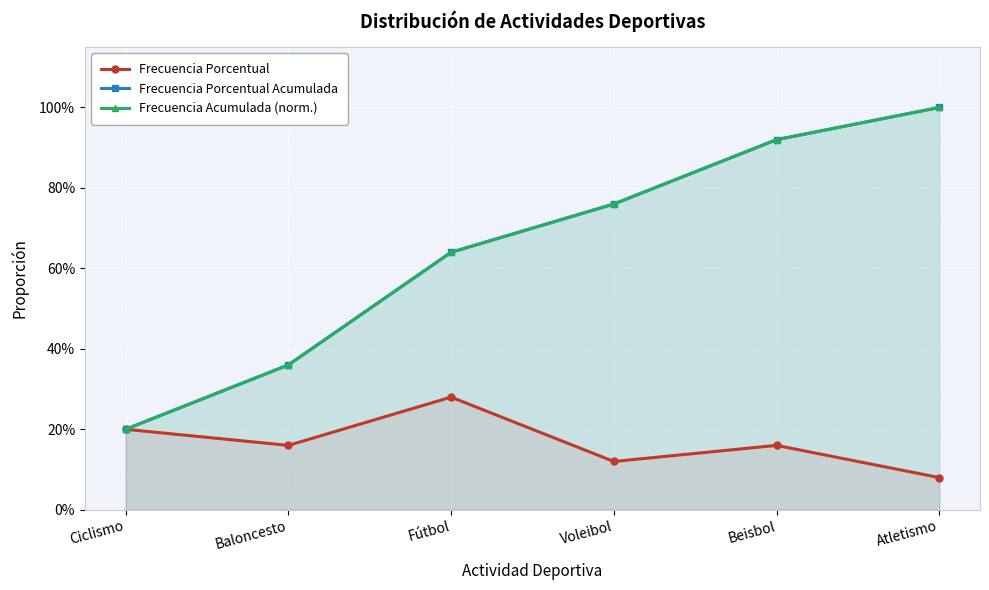

Which label corresponds to the largest value in the chart?

Atletismo